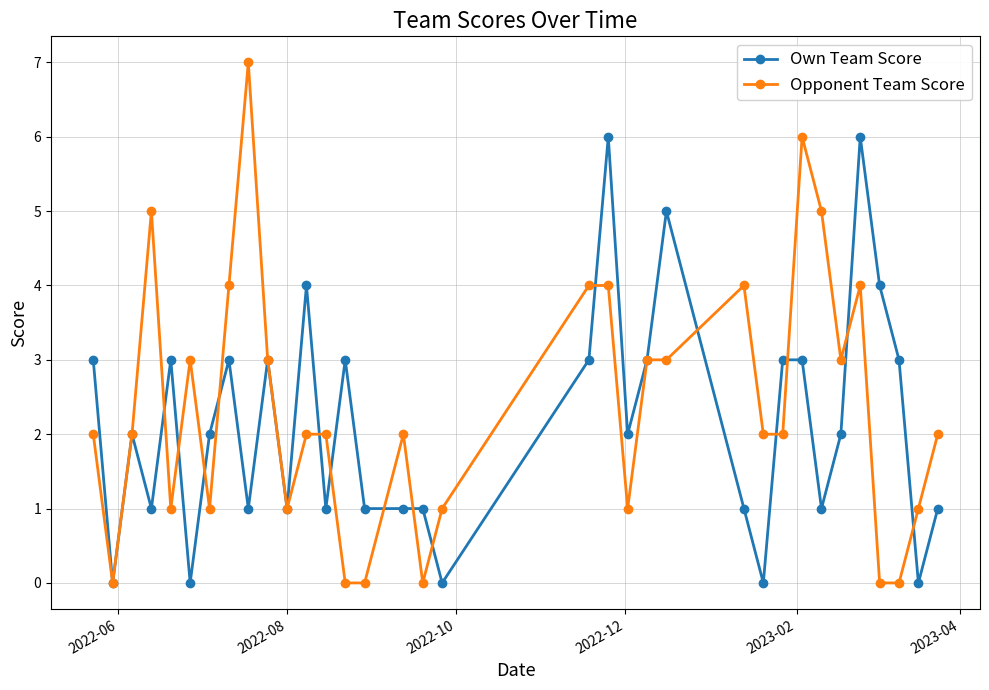

True or false: Opponent Team Score and Own Team Score intersect in this chart.

True